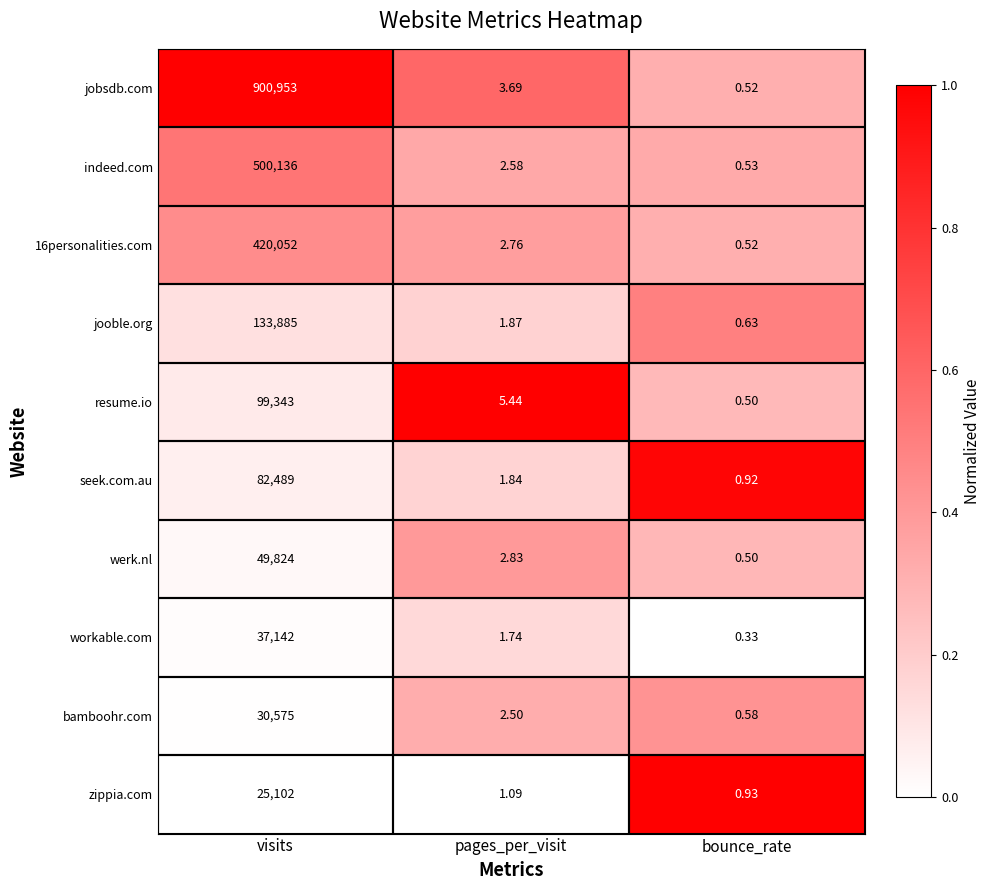

Rank the categories by werk.nl value from lowest to highest.

bounce_rate, pages_per_visit, visits